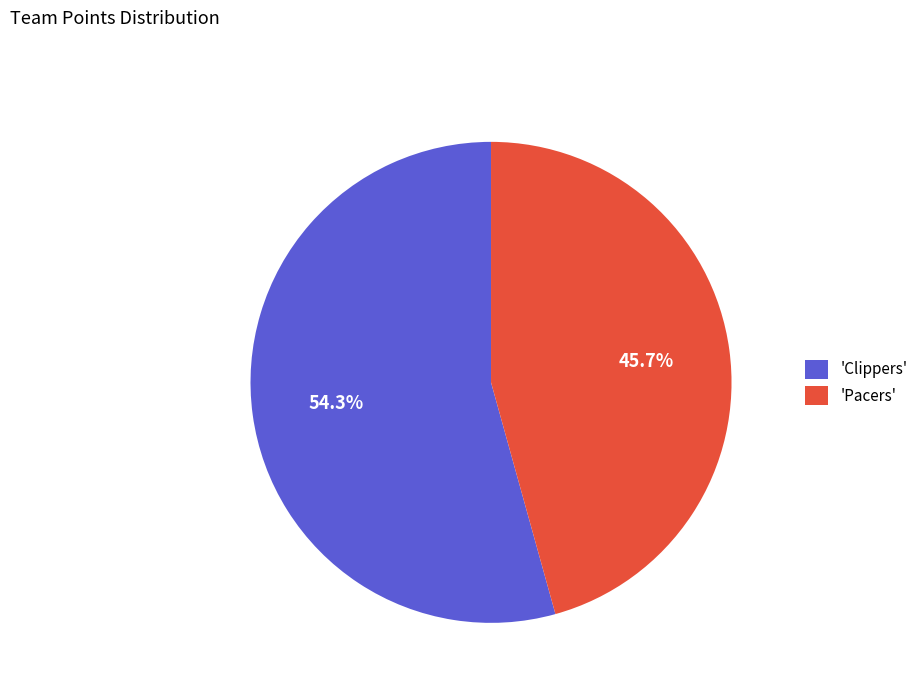

What is the smallest slice in the pie chart?

'Pacers'